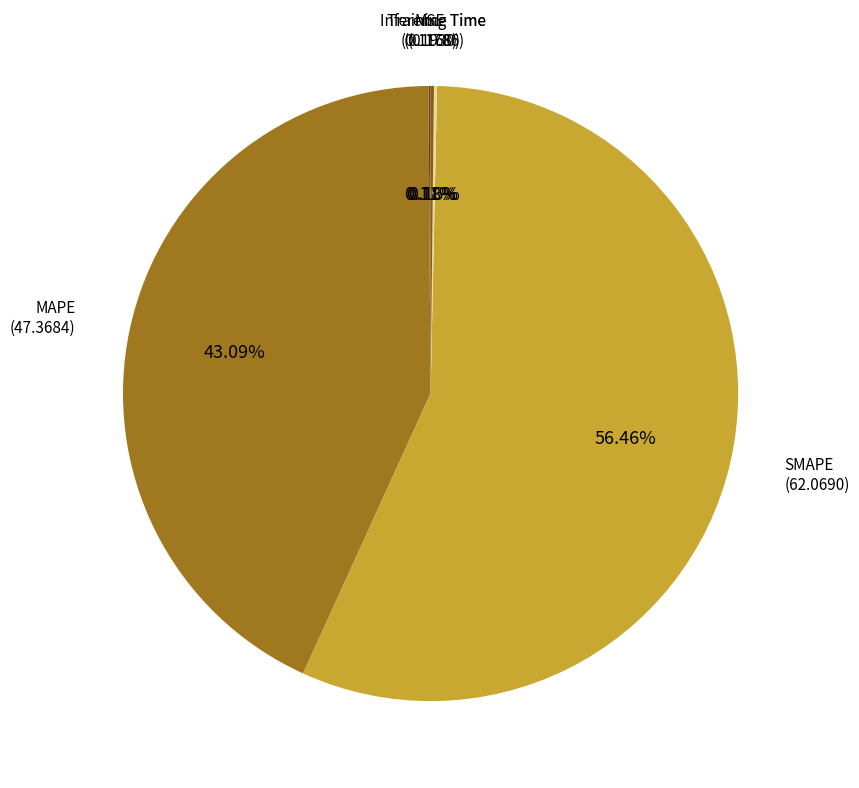

Is there a majority slice in this chart?

Yes